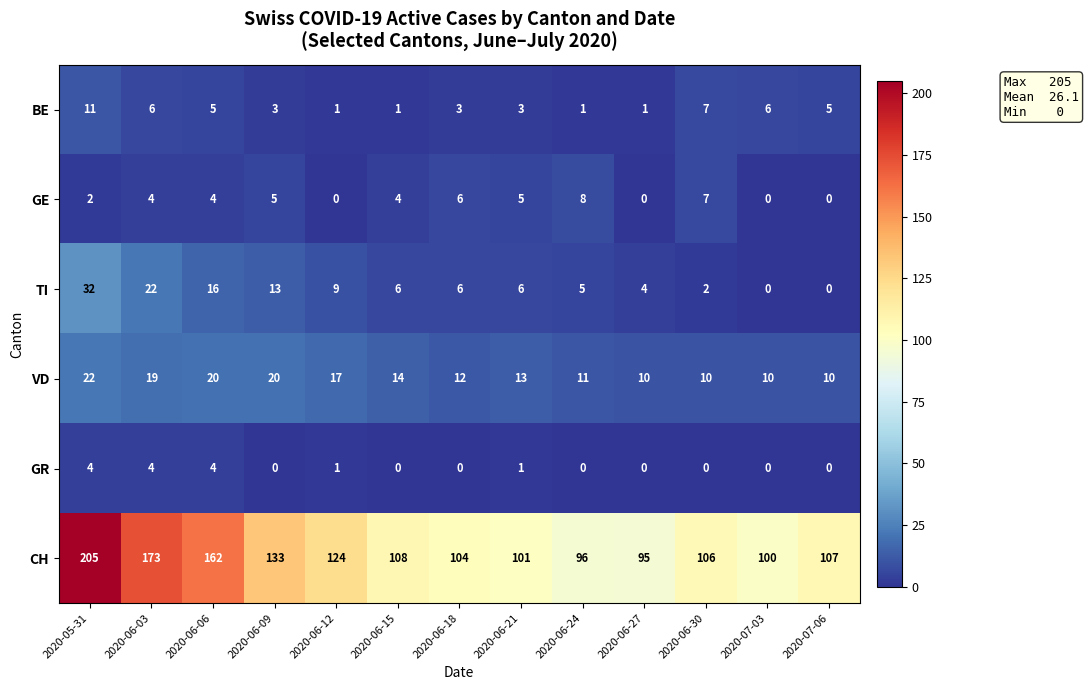

The CH series shows 255 at 2020-06-03. True or false?

False